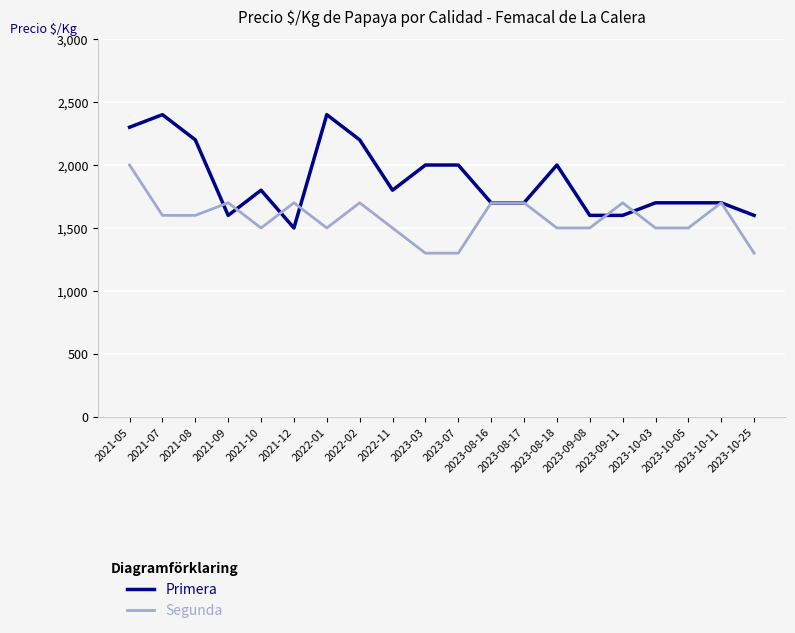

What is the average value of the Primera series?

1875